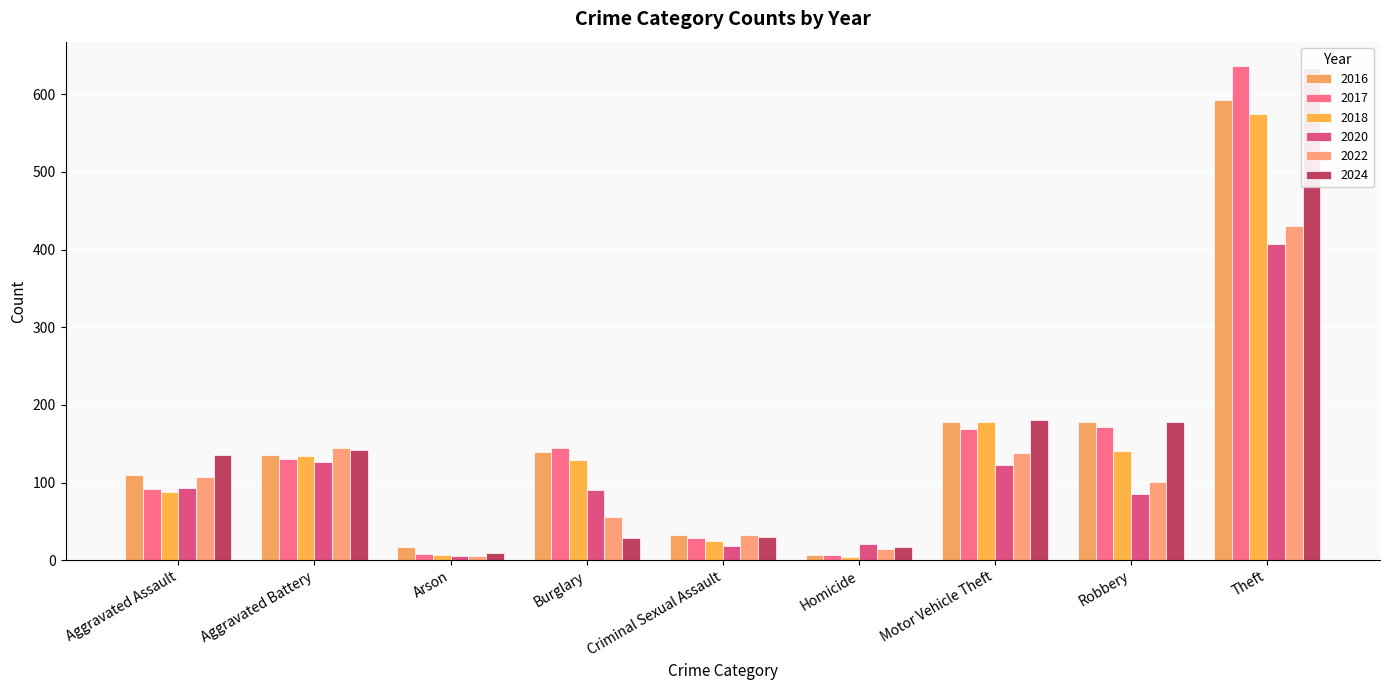

Where is 2016 nearest to the value 300?

Motor Vehicle Theft